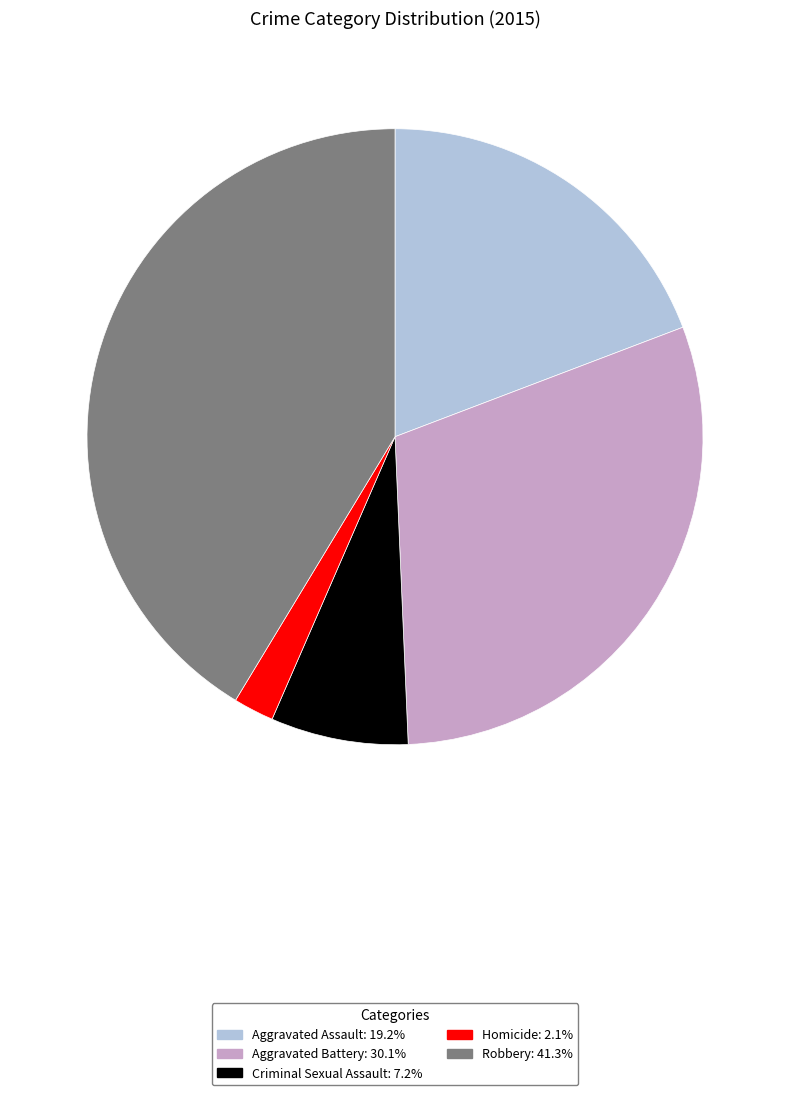

Count the number of slices in the pie.

5